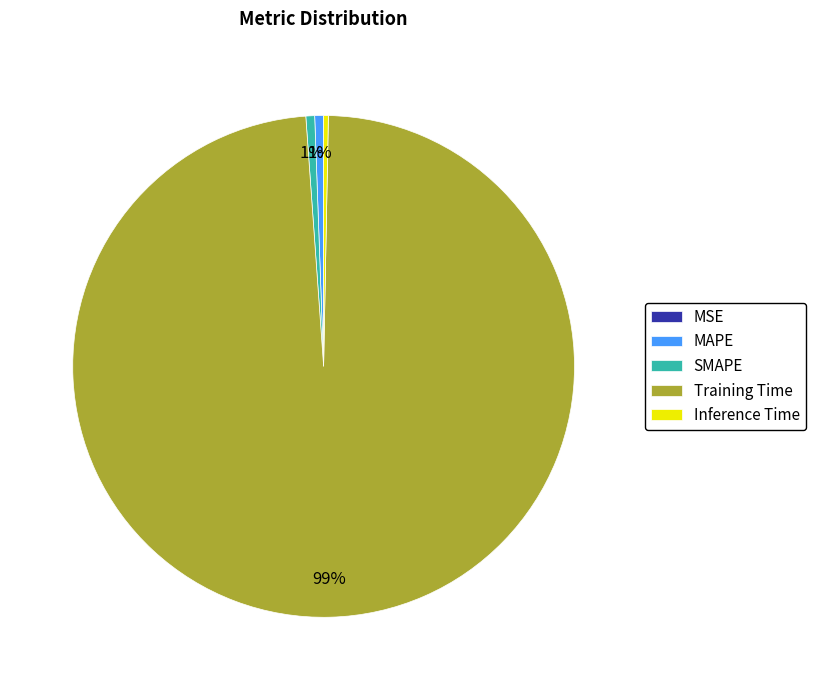

What is the largest slice in the pie chart?

Training Time